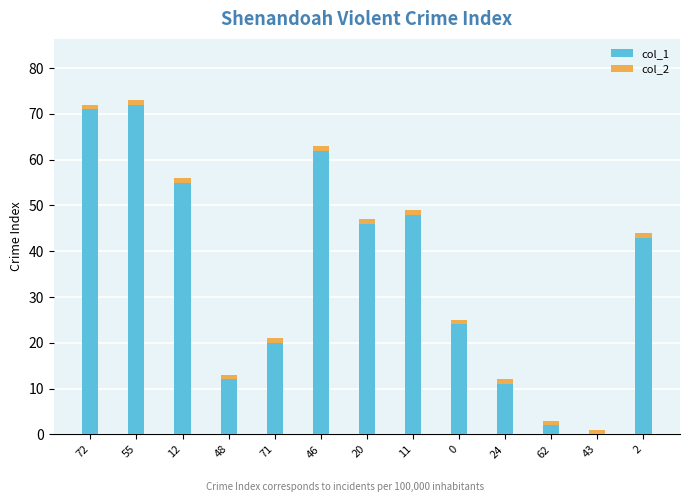

The value of col_1 at 11 is 48. True or false?

True